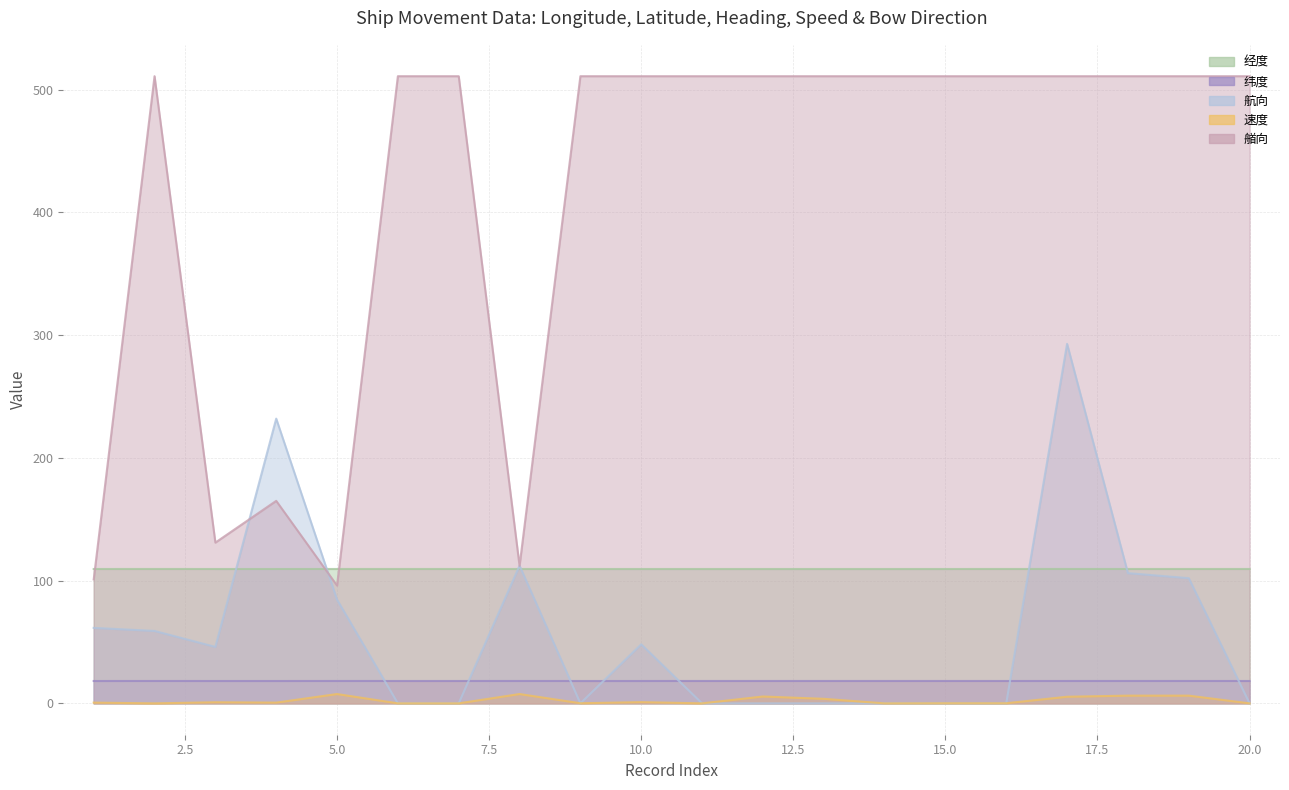

True or false: 航向 and 艏向 cross at least once.

True